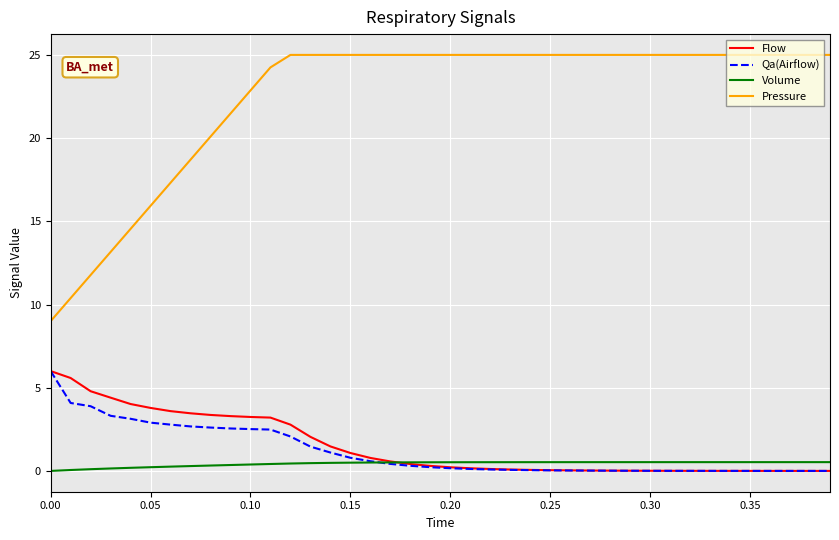

Which series has the largest total across all categories?

Pressure